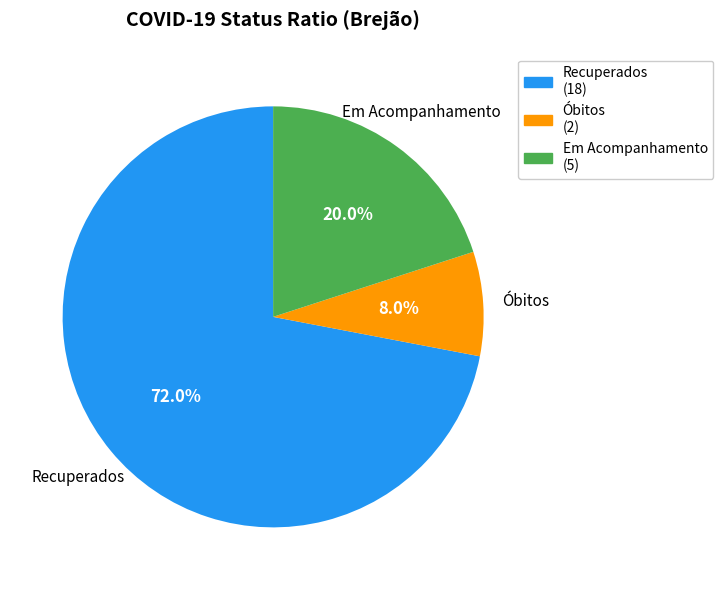

To the nearest percent, what percentage of the pie is Recuperados?

72%